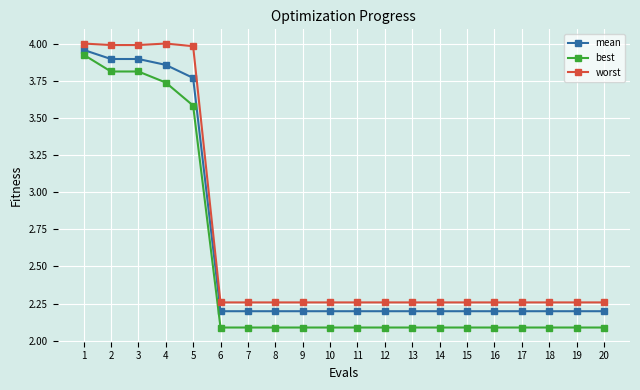

True or false: mean has a value of 2.7 at 2.

False